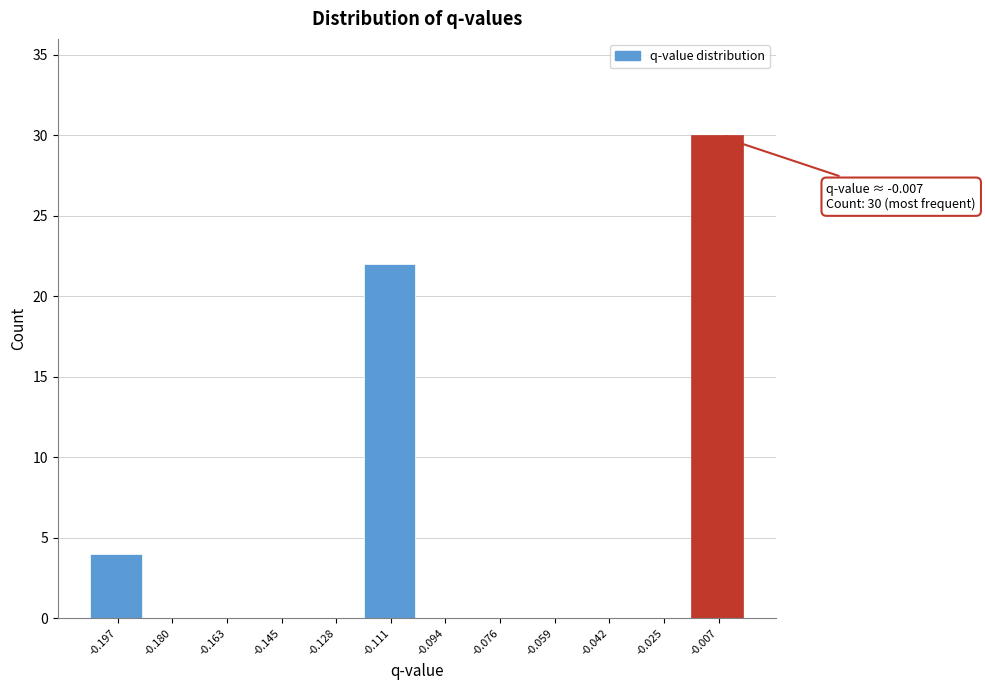

Reading left to right, what are all the values shown in this chart?

-0.197=4	-0.180=0	-0.163=0	-0.145=0	-0.128=0	-0.111=22	-0.094=0	-0.076=0	-0.059=0	-0.042=0	-0.025=0	-0.007=30